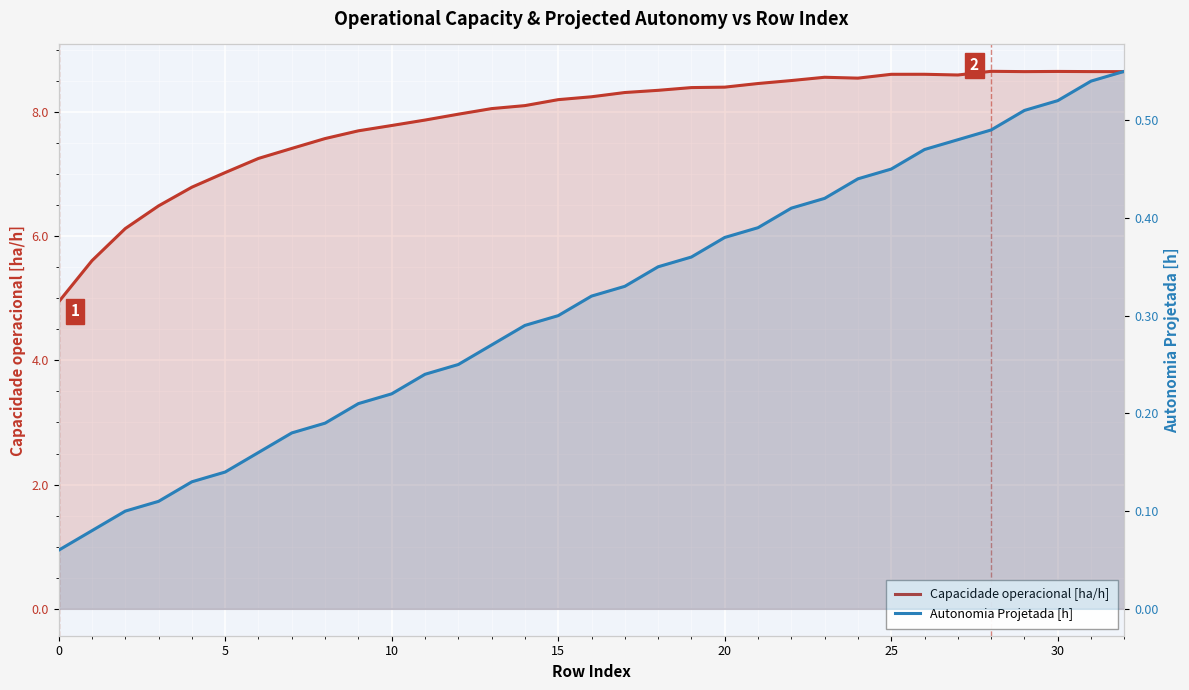

At which category is the sum across all series the highest?

32